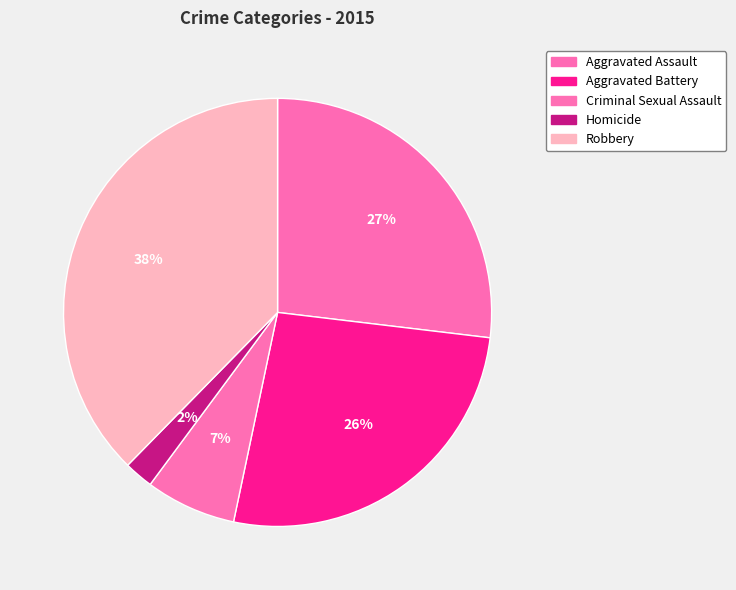

Does Homicide account for over 50% of the chart?

No